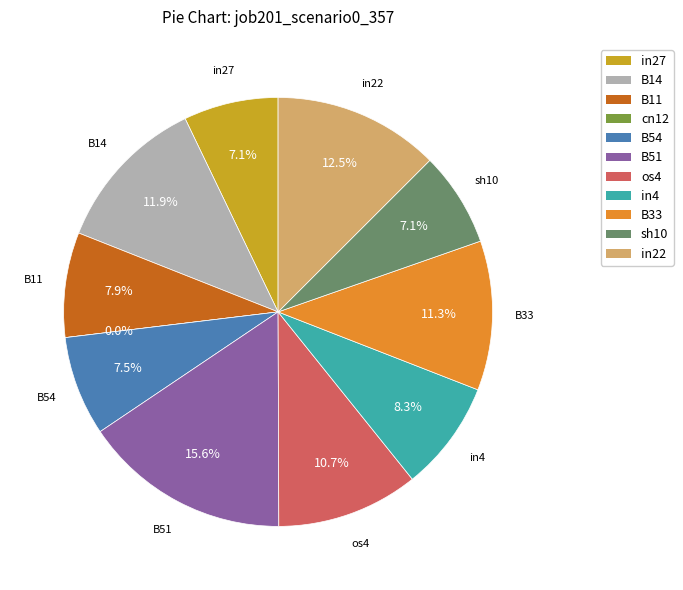

What percentage do B14 and B51 together represent?

27.5%